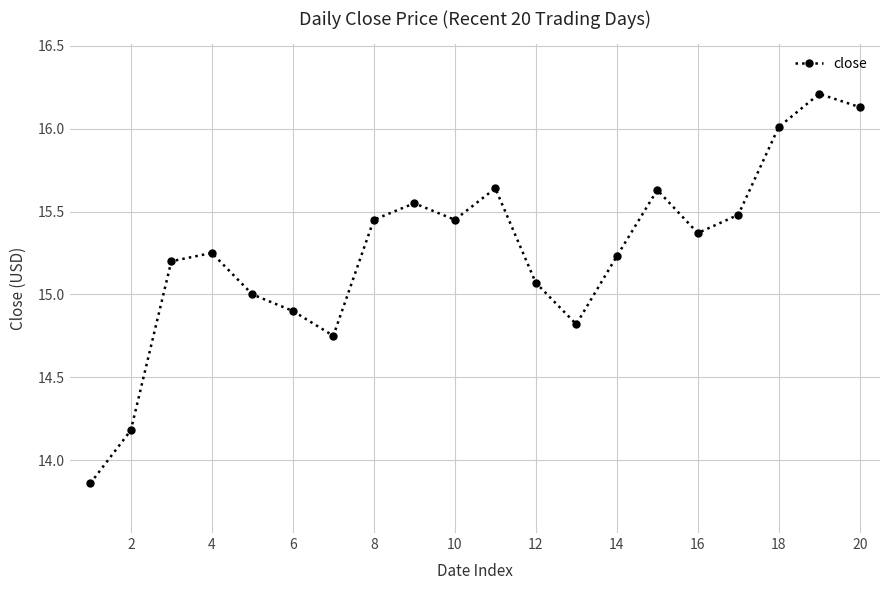

How many points are lower than both their immediate neighbors (excluding endpoints)?

4